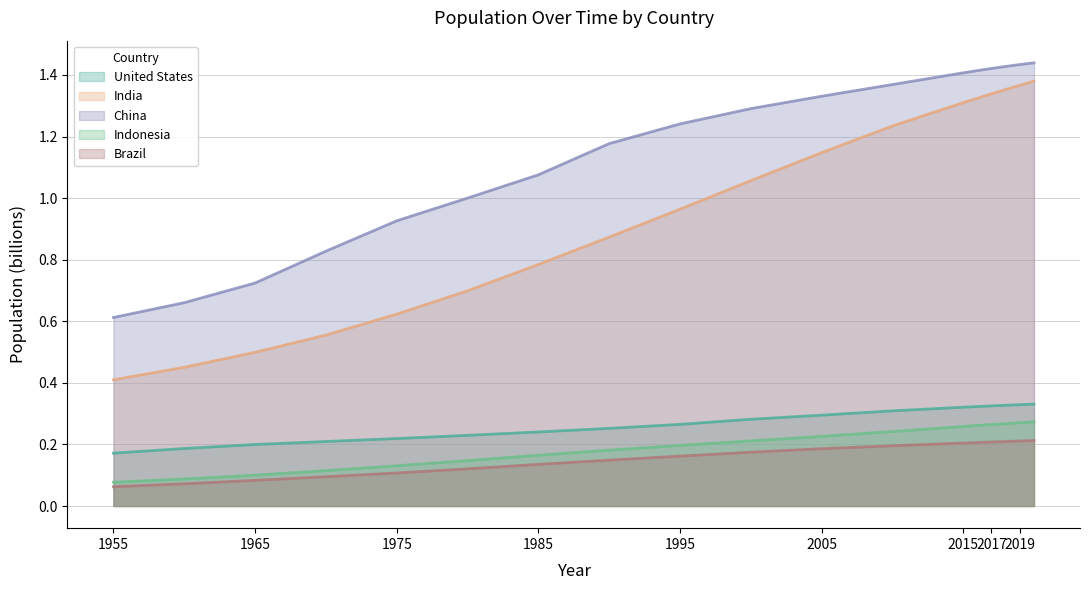

Which series changed the most between 1955 and 1960?

China